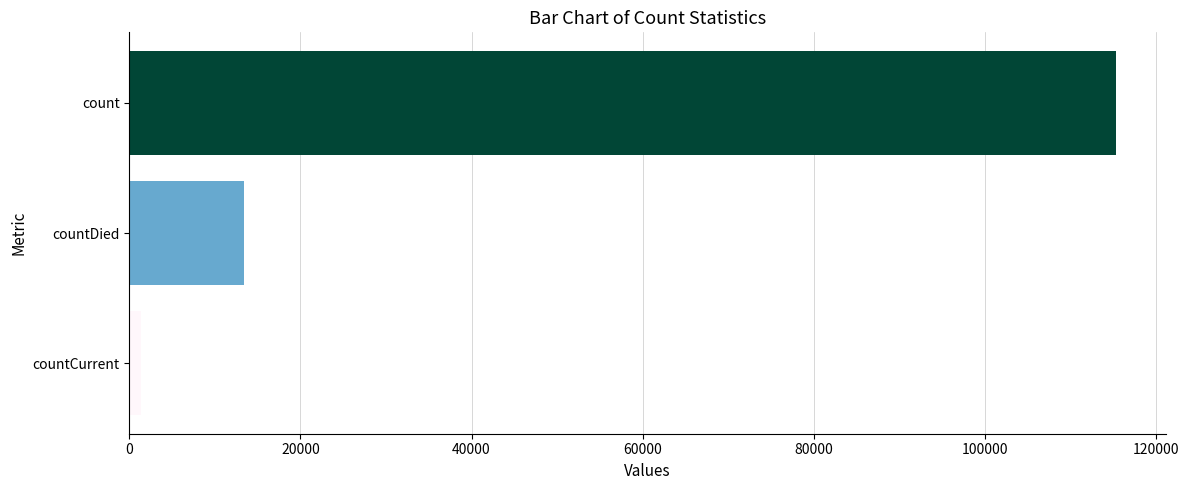

What is the greatest value displayed?

115379